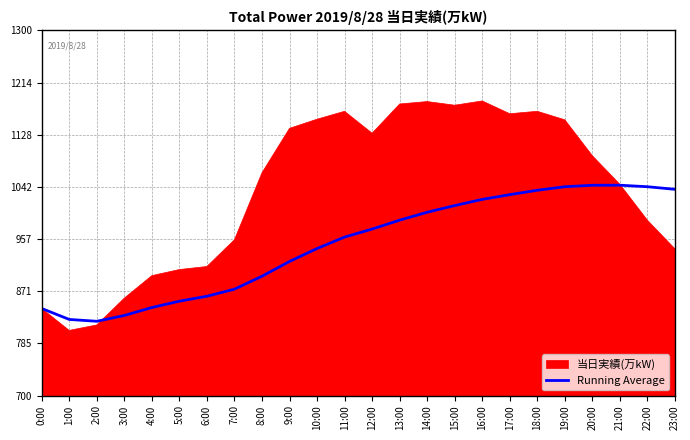

What is the change in value from 1:00 to 16:00?

+197.2